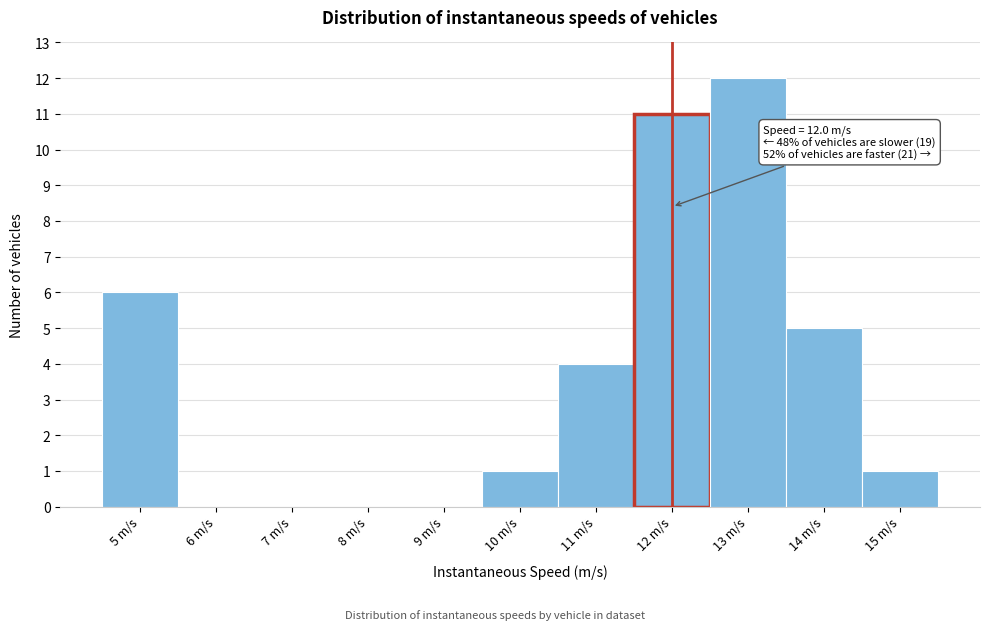

Which range on the x-axis has the tallest bar?

12.5 to 13.5